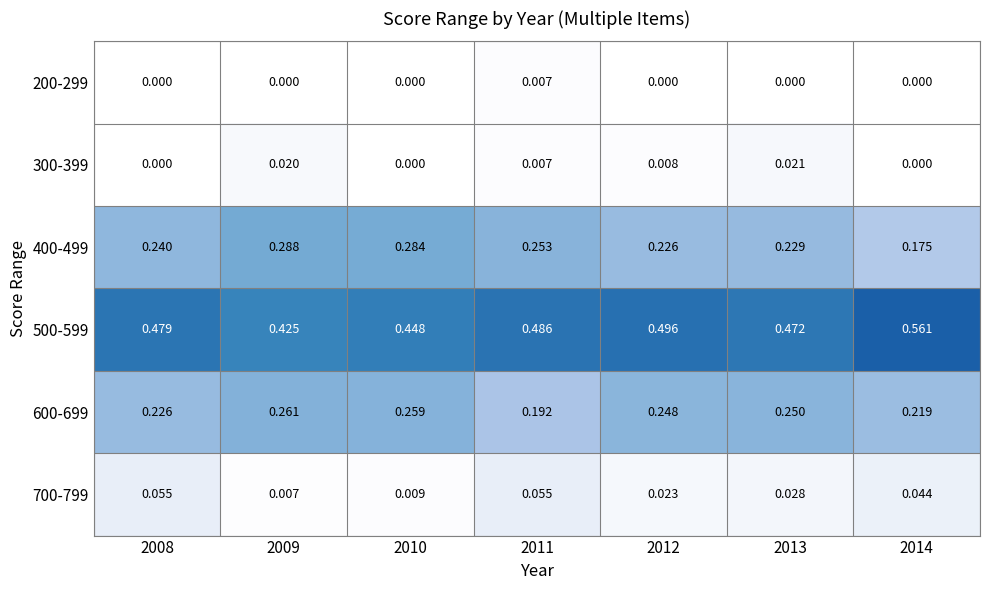

Is the value of 700-799 at 2009 greater than the value of 500-599 at 2014?

No